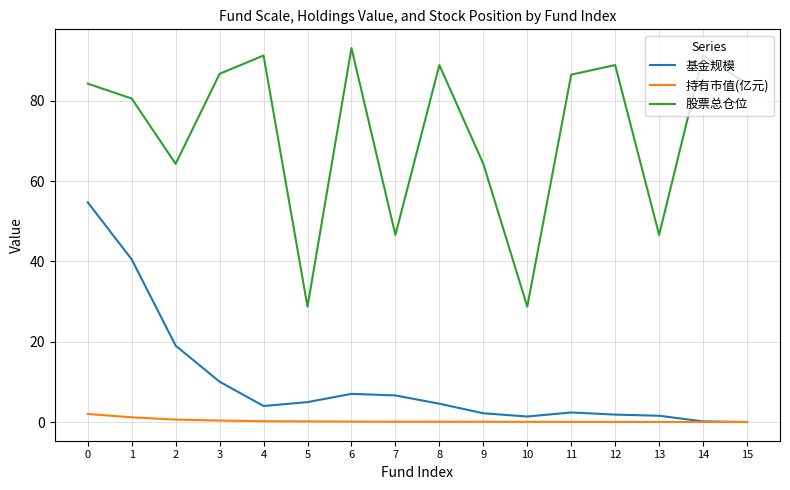

The value of 股票总仓位 at 3 is 86.7. True or false?

True